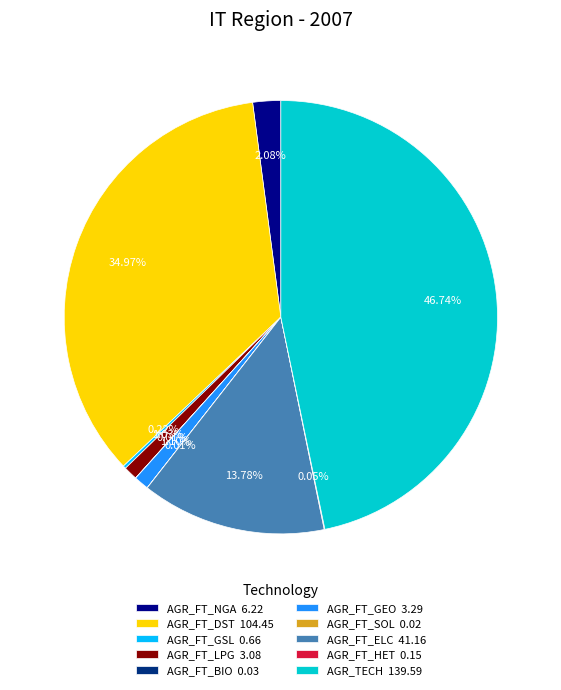

Which category has the biggest portion of the pie?

AGR_TECH